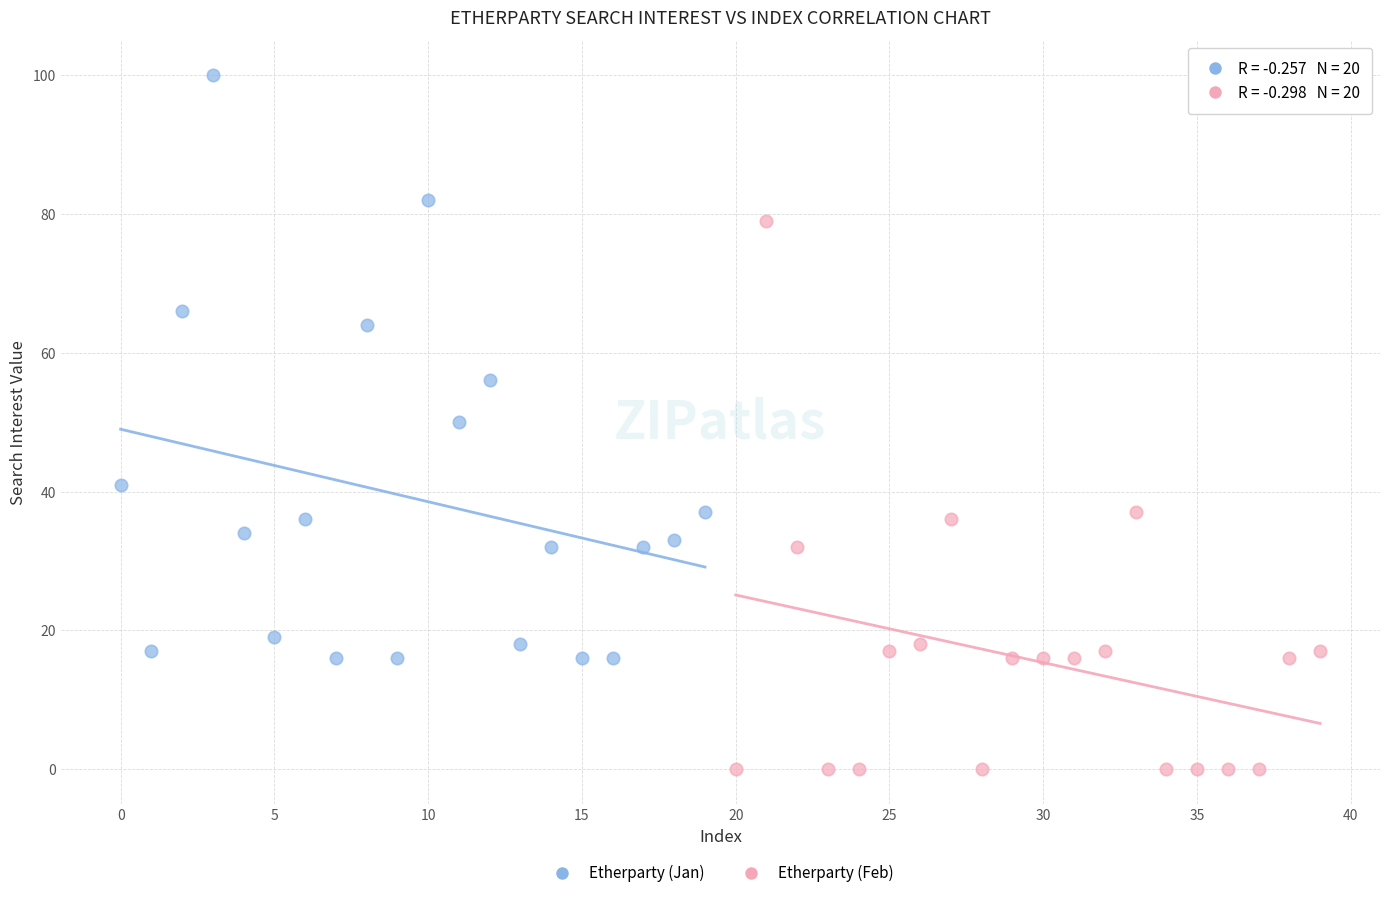

Which series reaches the maximum Y coordinate?

Etherparty (Jan)